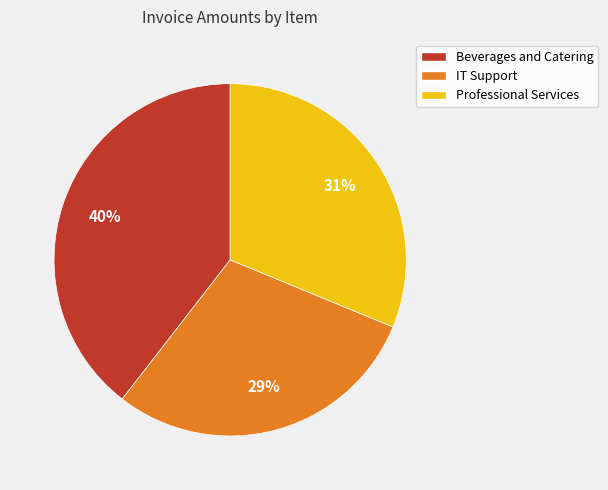

True or false: Beverages and Catering accounts for 40% of the total.

True